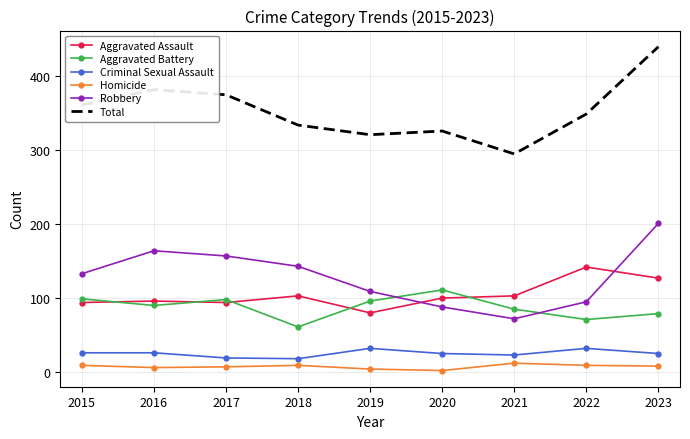

Between 2021 and 2022, which series saw the biggest shift?

Total